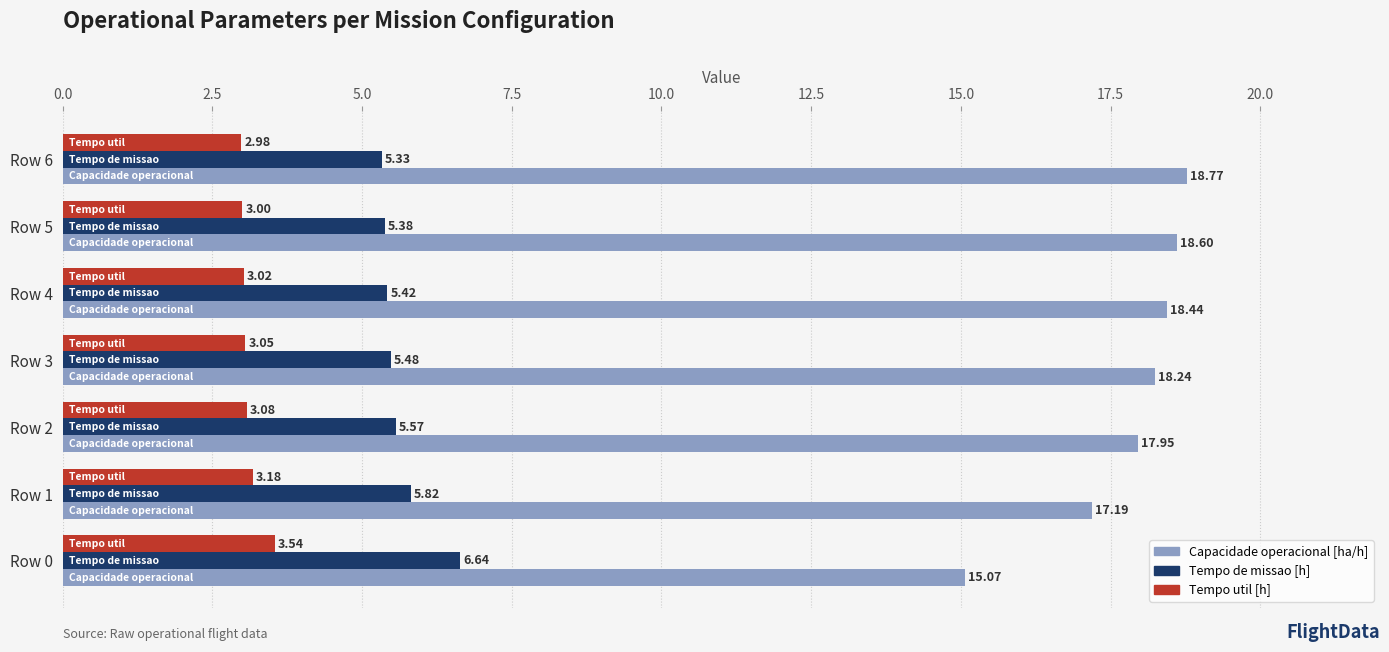

What is the sum of the Tempo de missao [h] values at Row 0 and Row 1?

12.5